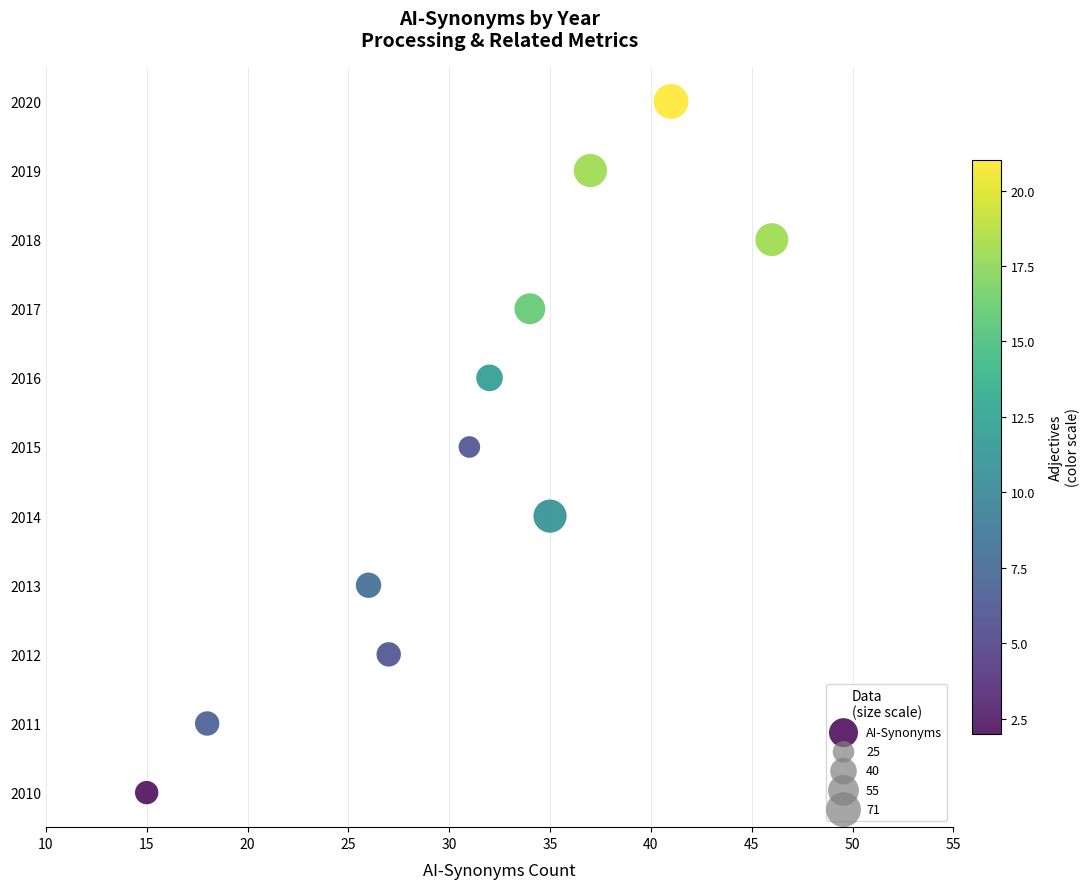

What is the average Y value?

2015